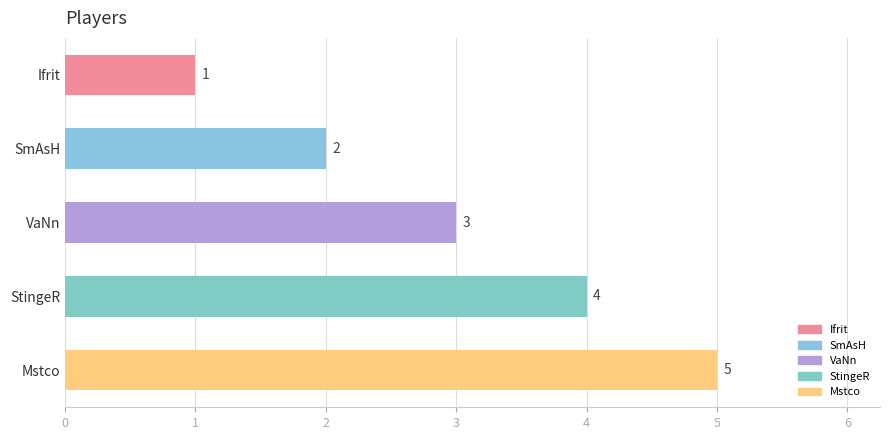

Rank the categories by value from lowest to highest.

Ifrit, SmAsH, VaNn, StingeR, Mstco